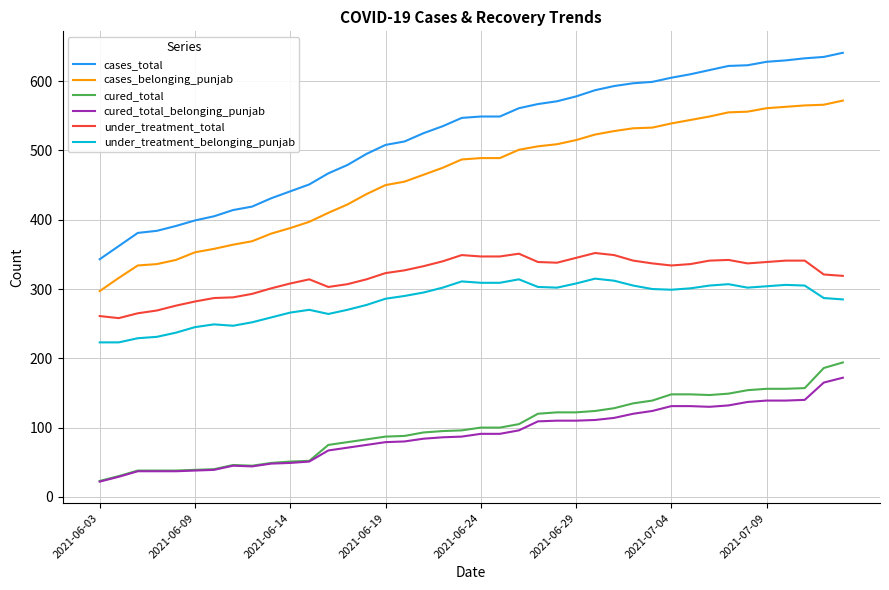

Which series has the largest range (max minus min)?

cases_total